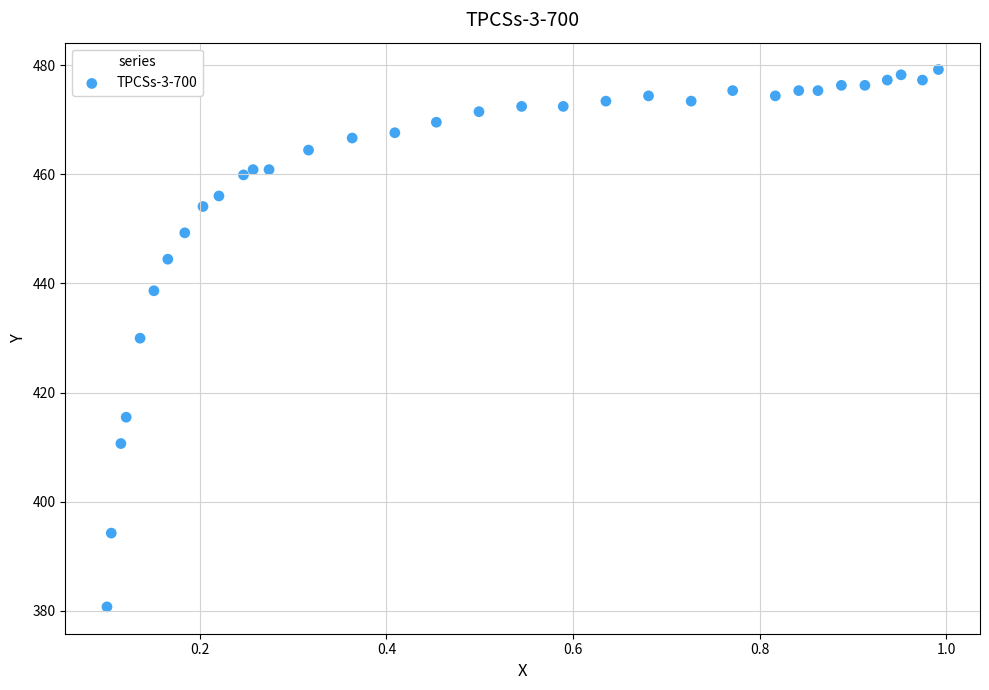

What is the range of X values (max minus min)?

0.9